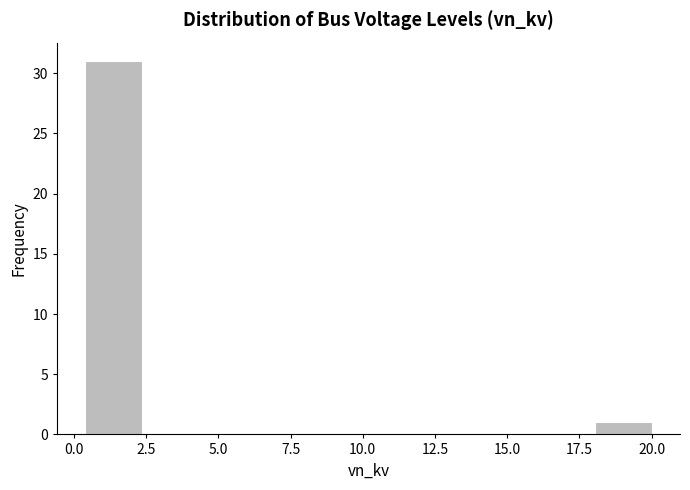

Read against the x-axis, roughly where is the centre of the tallest bar?

1.5